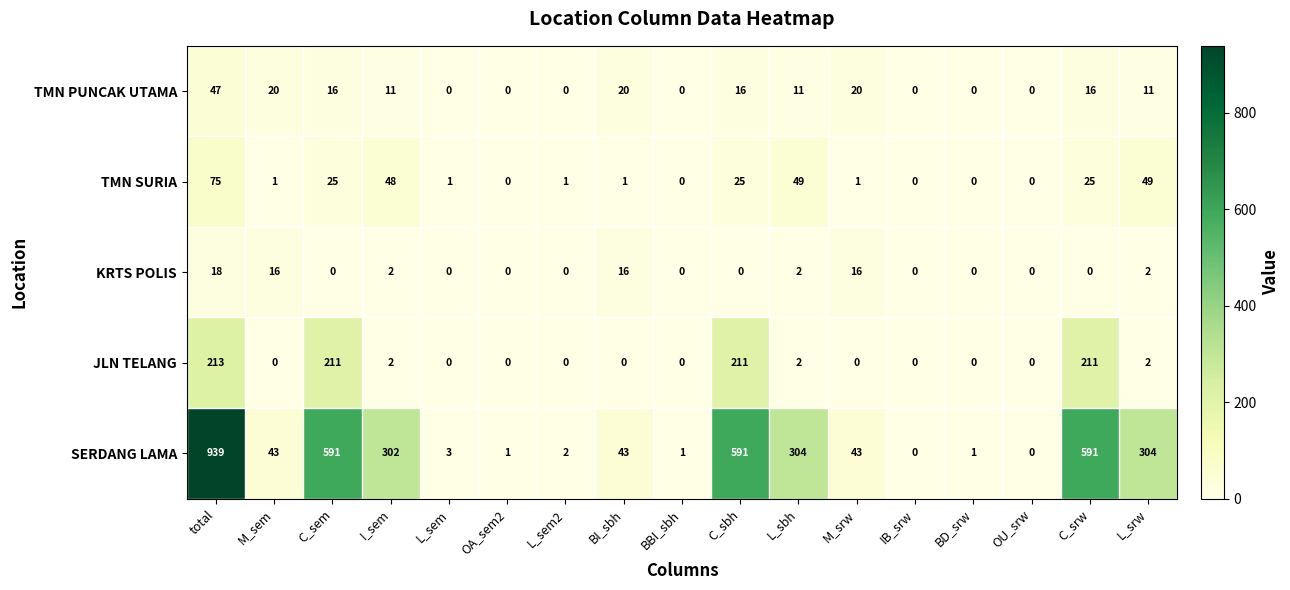

At how many categories does at least one series exceed 867?

1